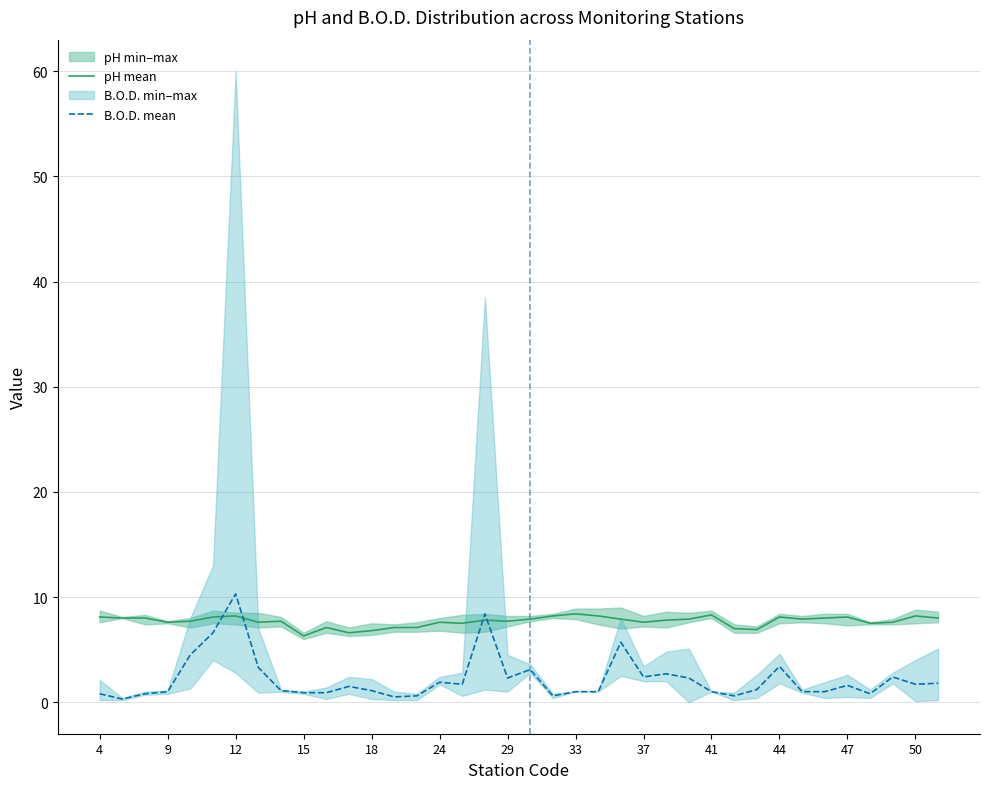

What is the highest value of the pH mean series?

8.4